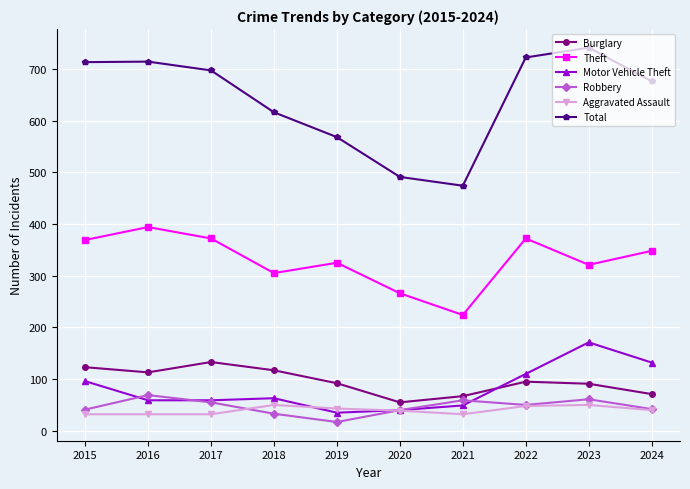

Which category has the lowest value in the Theft series?

2021